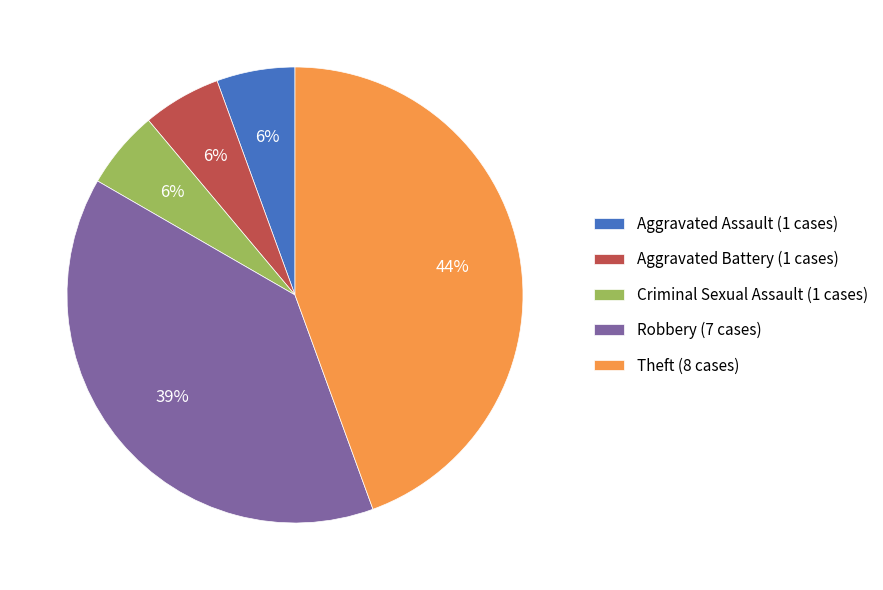

Do Criminal Sexual Assault (1 cases) and Aggravated Battery (1 cases) together represent more than half of the pie?

No